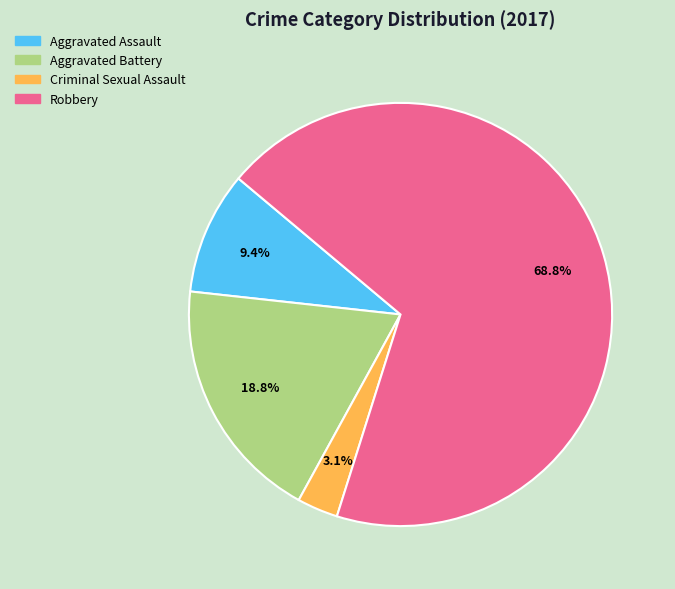

True or false: Robbery accounts for 69% of the total.

True